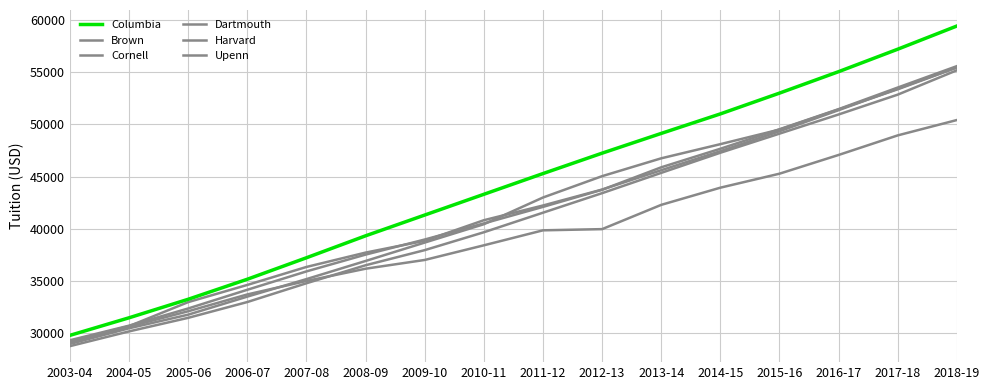

Does the chart have visible grid lines?

Yes